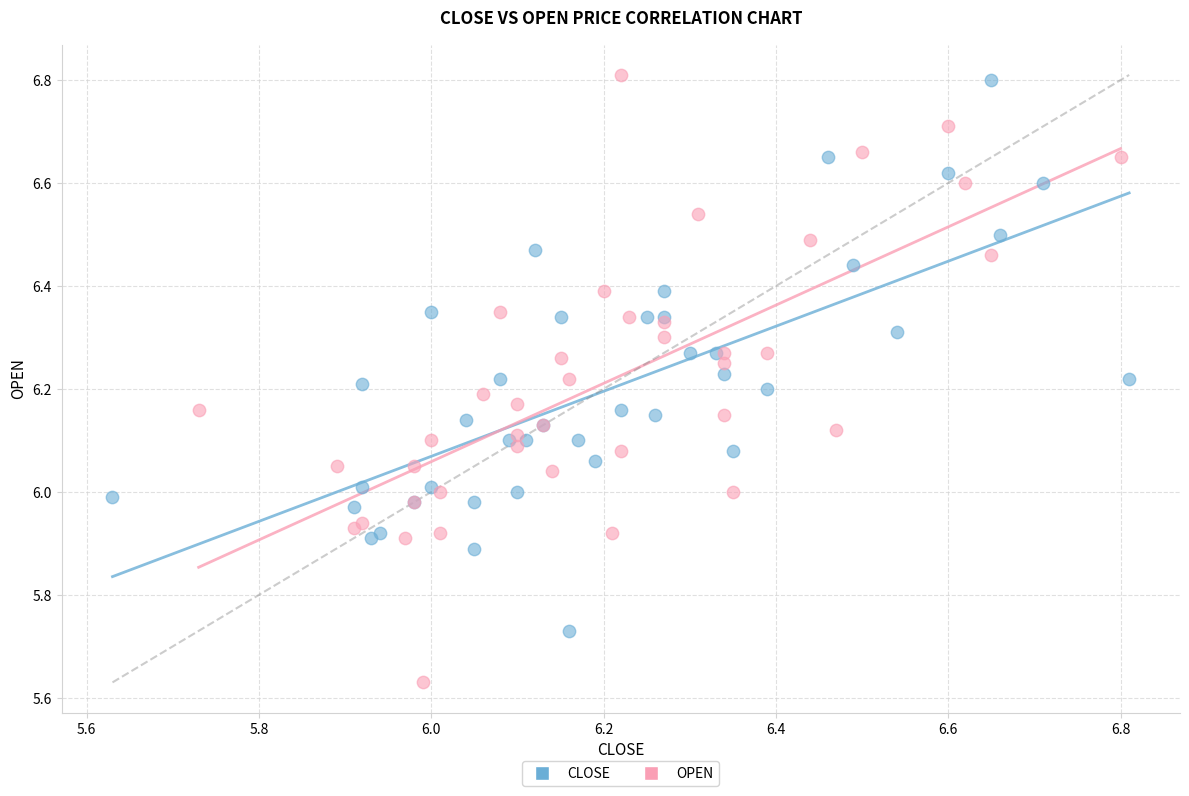

Which series reaches the minimum Y coordinate?

OPEN